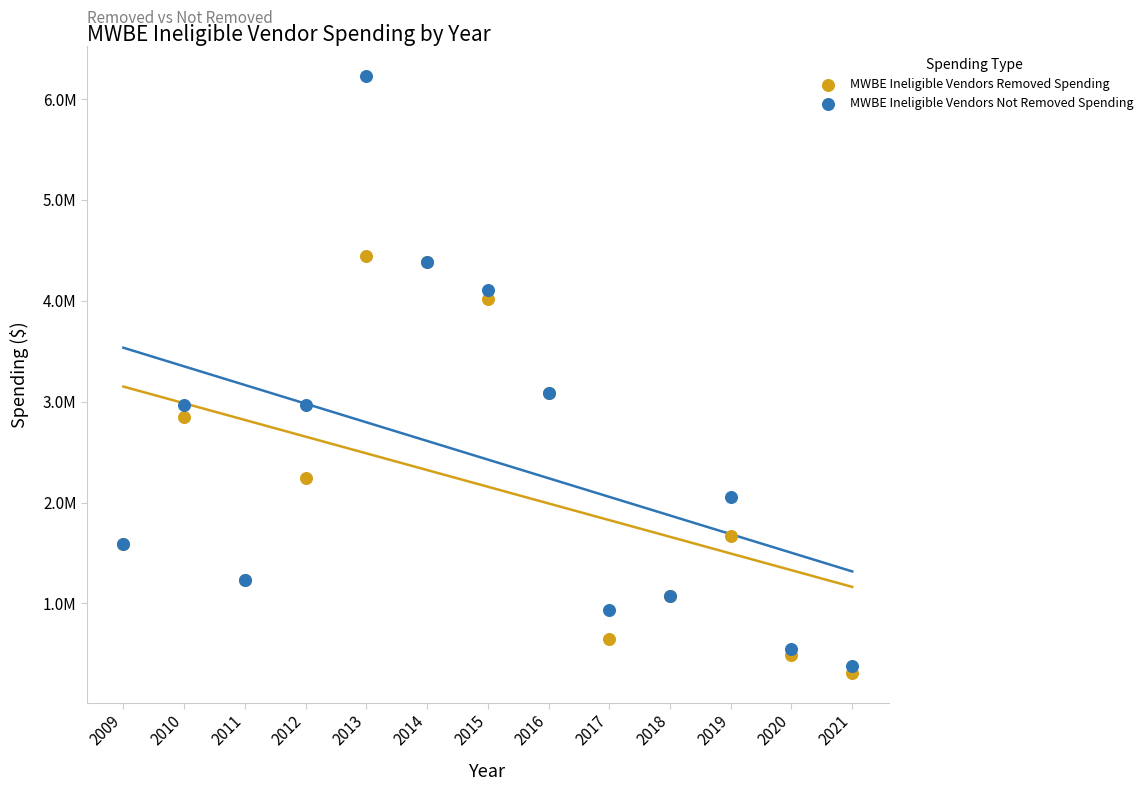

Which series has the widest spread of Y values?

MWBE Ineligible Vendors Not Removed Spending